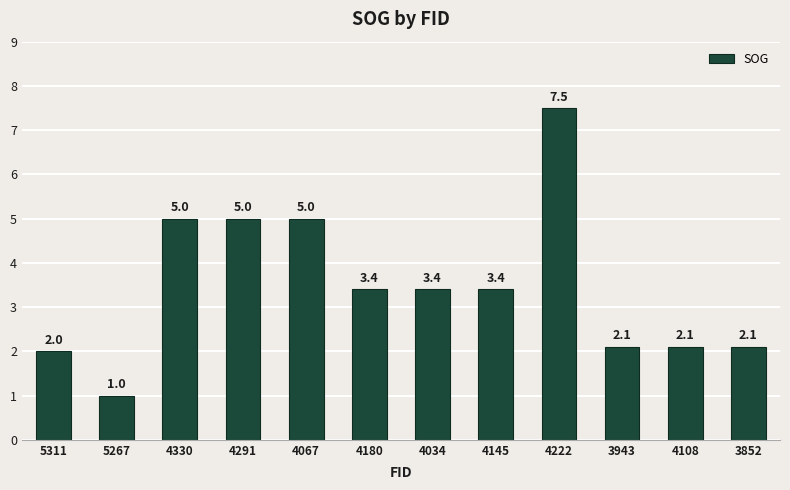

How many values exceed 3?

7